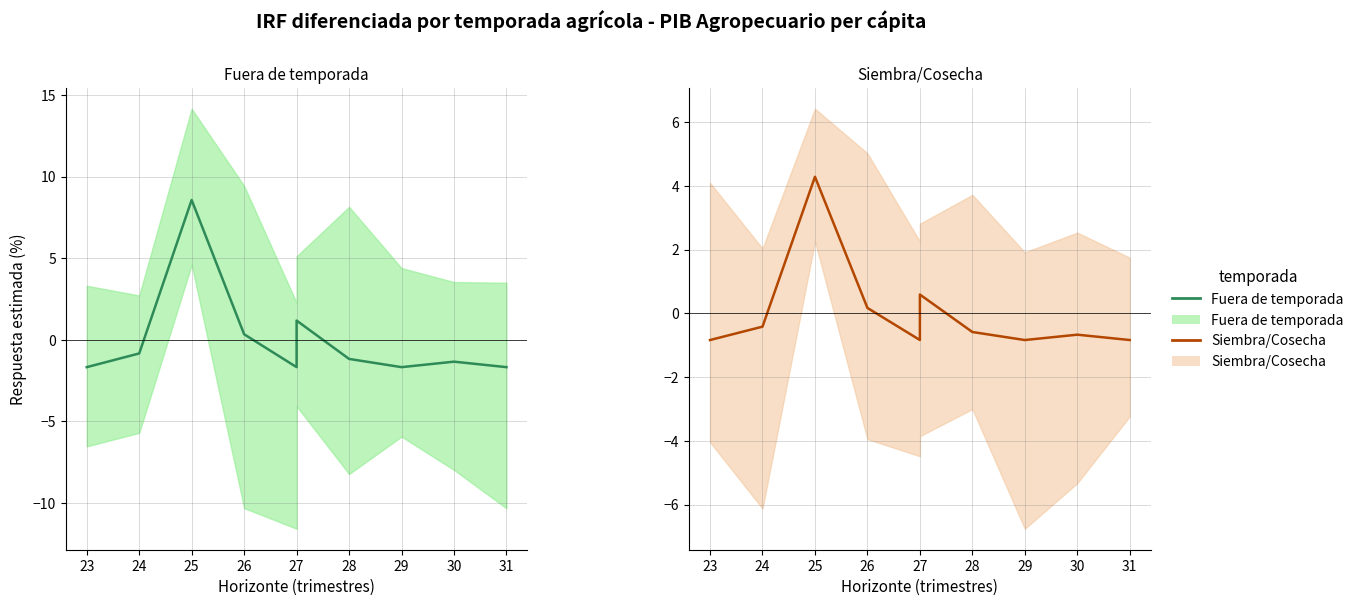

How many values in the Fuera de temporada series exceed -1?

4